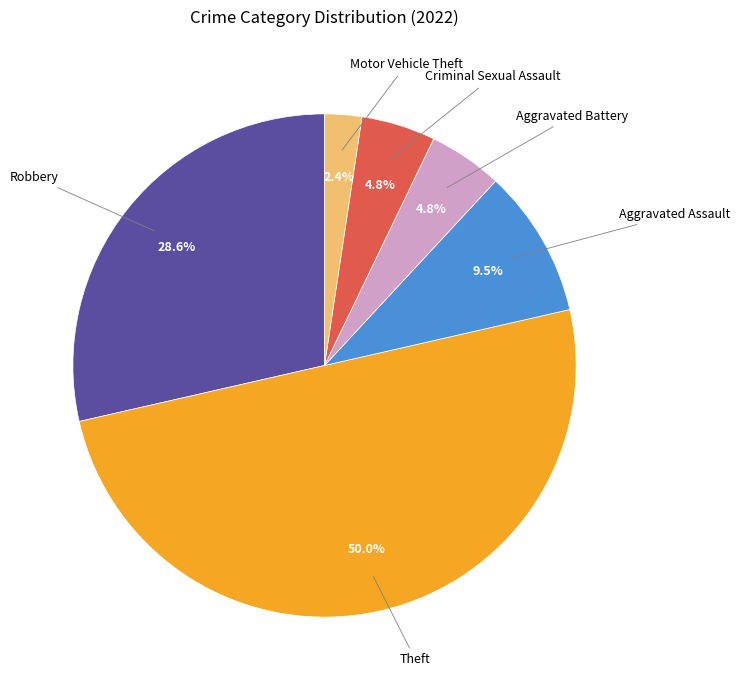

How many slices are in this pie chart?

6